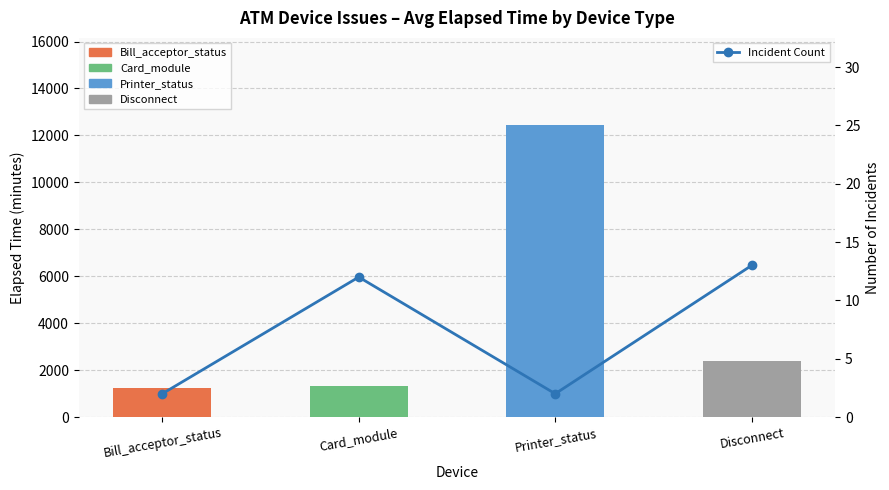

True or false: Incident Count has a value of 2 at Bill_acceptor_status.

True